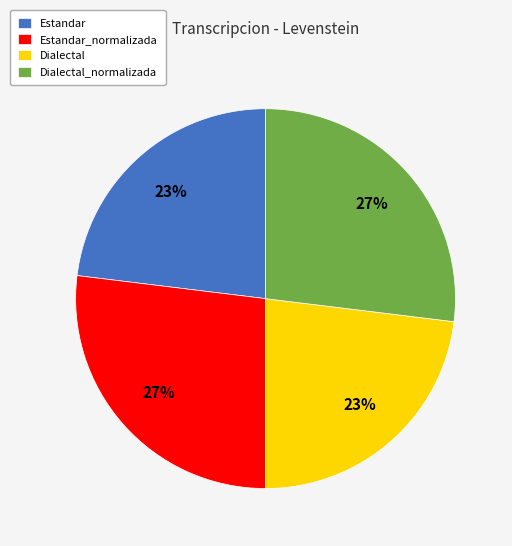

Count the number of slices in the pie.

4